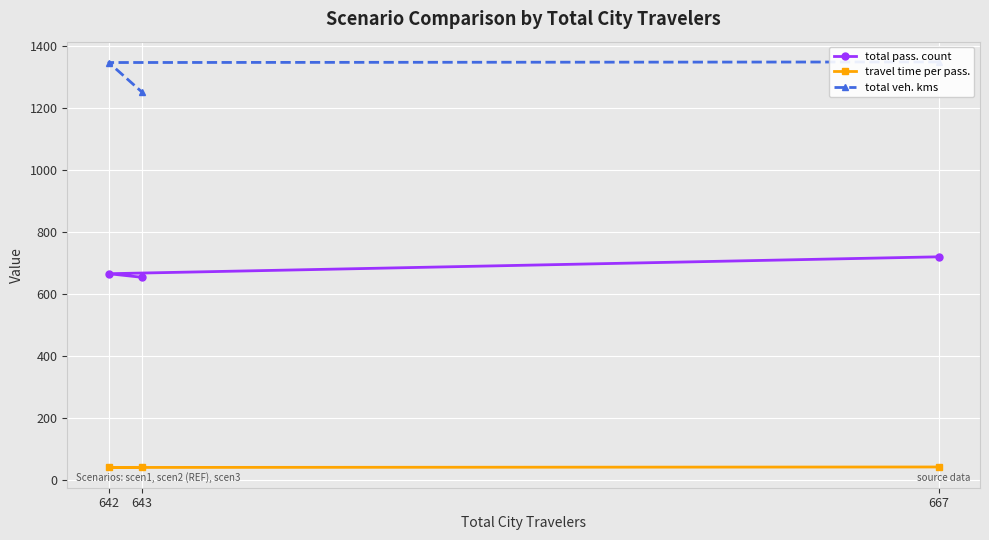

Is it true that total pass. count equals 719.0 at 667?

True